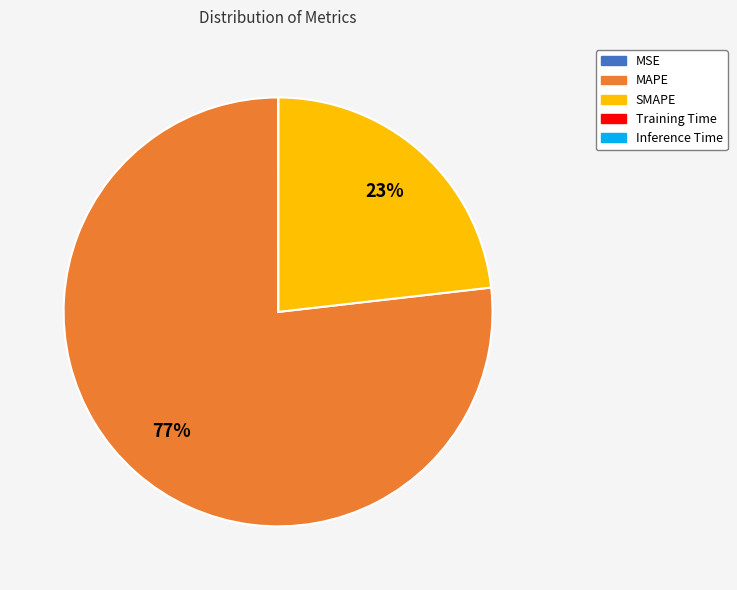

What percentage is the SMAPE slice, to the nearest percent?

23%